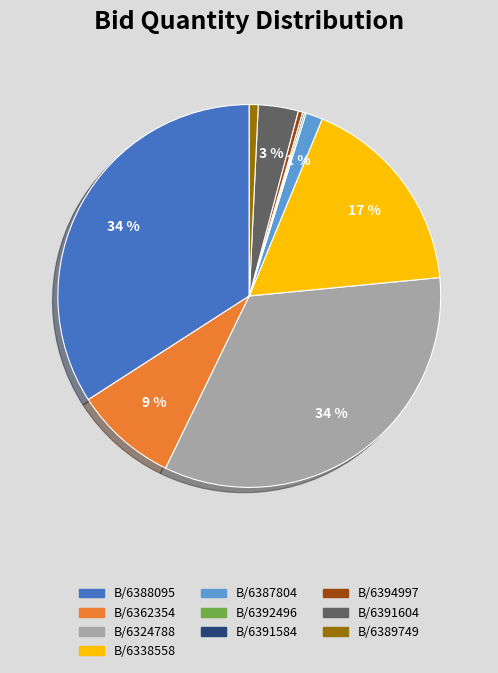

To the nearest percent, what percentage of the pie is B/6338558?

17%